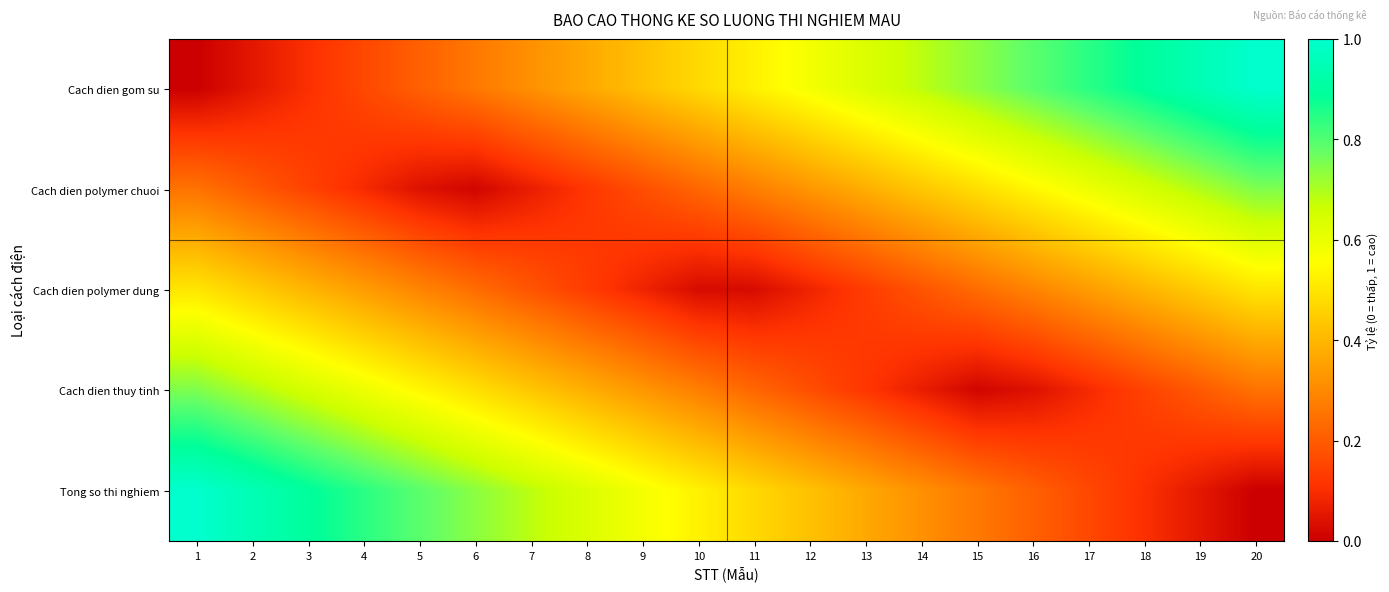

Which category has the lowest value across all series?

1